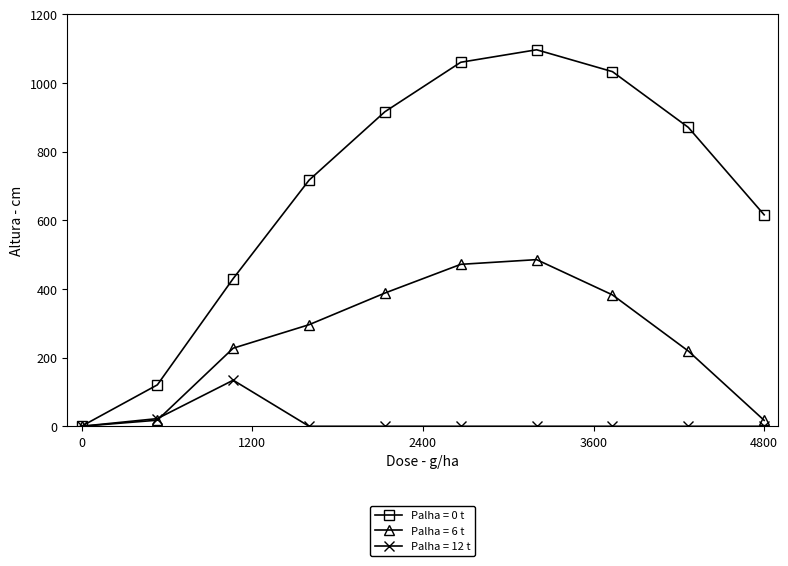

List the series in order of their overall mean, lowest first.

Palha = 12 t, Palha = 6 t, Palha = 0 t